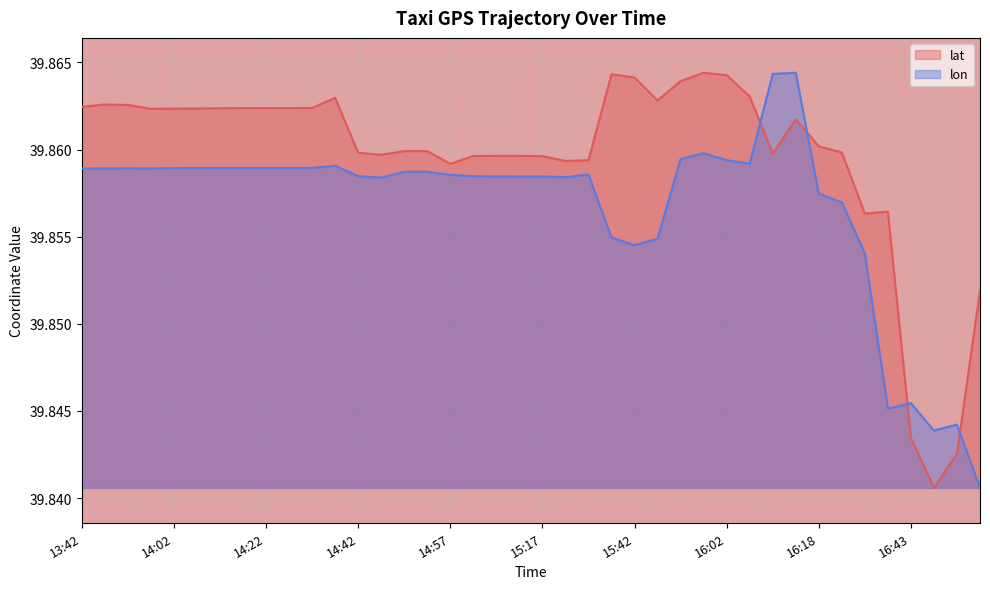

Which series has the widest spread of values?

lat